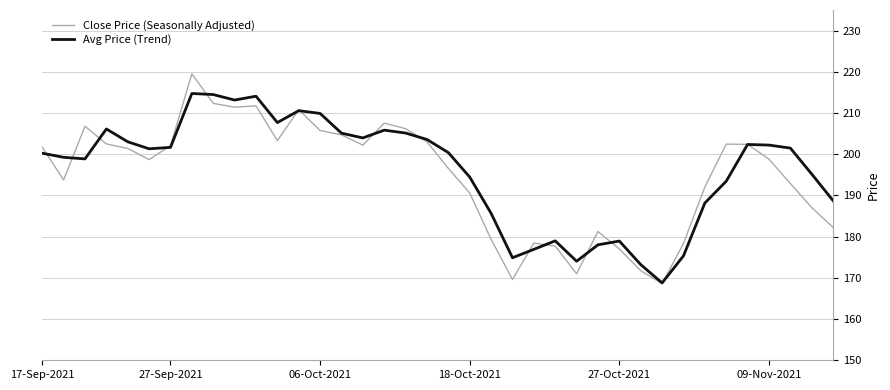

Which series ends up on top after the final intersection of Avg Price (Trend) and Close Price (Seasonally Adjusted)?

Avg Price (Trend)